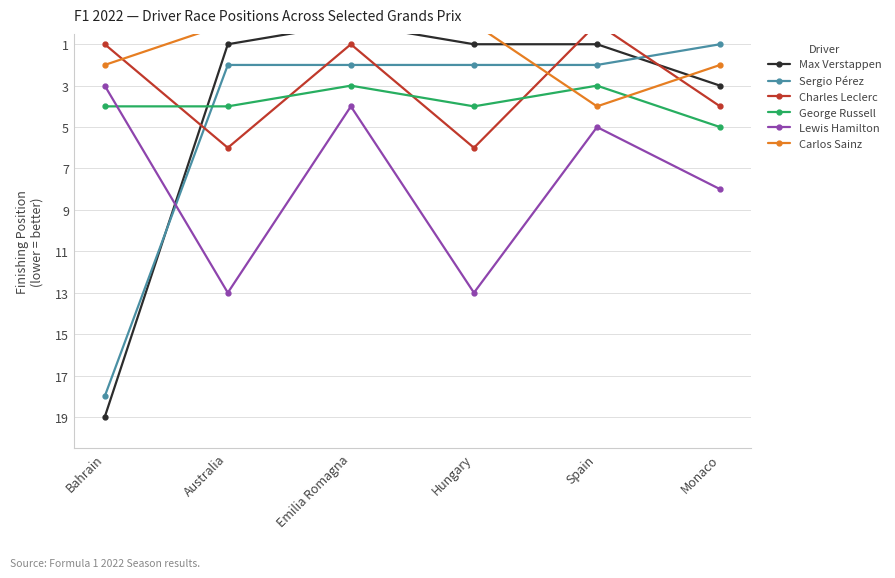

Reading left to right, transcribe all the data shown in this chart.

Max Verstappen: Bahrain=19	Australia=1	Emilia Romagna=0	Hungary=1	Spain=1	Monaco=3
Sergio Pérez: Bahrain=18	Australia=2	Emilia Romagna=2	Hungary=2	Spain=2	Monaco=1
Charles Leclerc: Bahrain=1	Australia=6	Emilia Romagna=1	Hungary=6	Spain=0	Monaco=4
George Russell: Bahrain=4	Australia=4	Emilia Romagna=3	Hungary=4	Spain=3	Monaco=5
Lewis Hamilton: Bahrain=3	Australia=13	Emilia Romagna=4	Hungary=13	Spain=5	Monaco=8
Carlos Sainz: Bahrain=2	Australia=0	Emilia Romagna=0	Hungary=0	Spain=4	Monaco=2